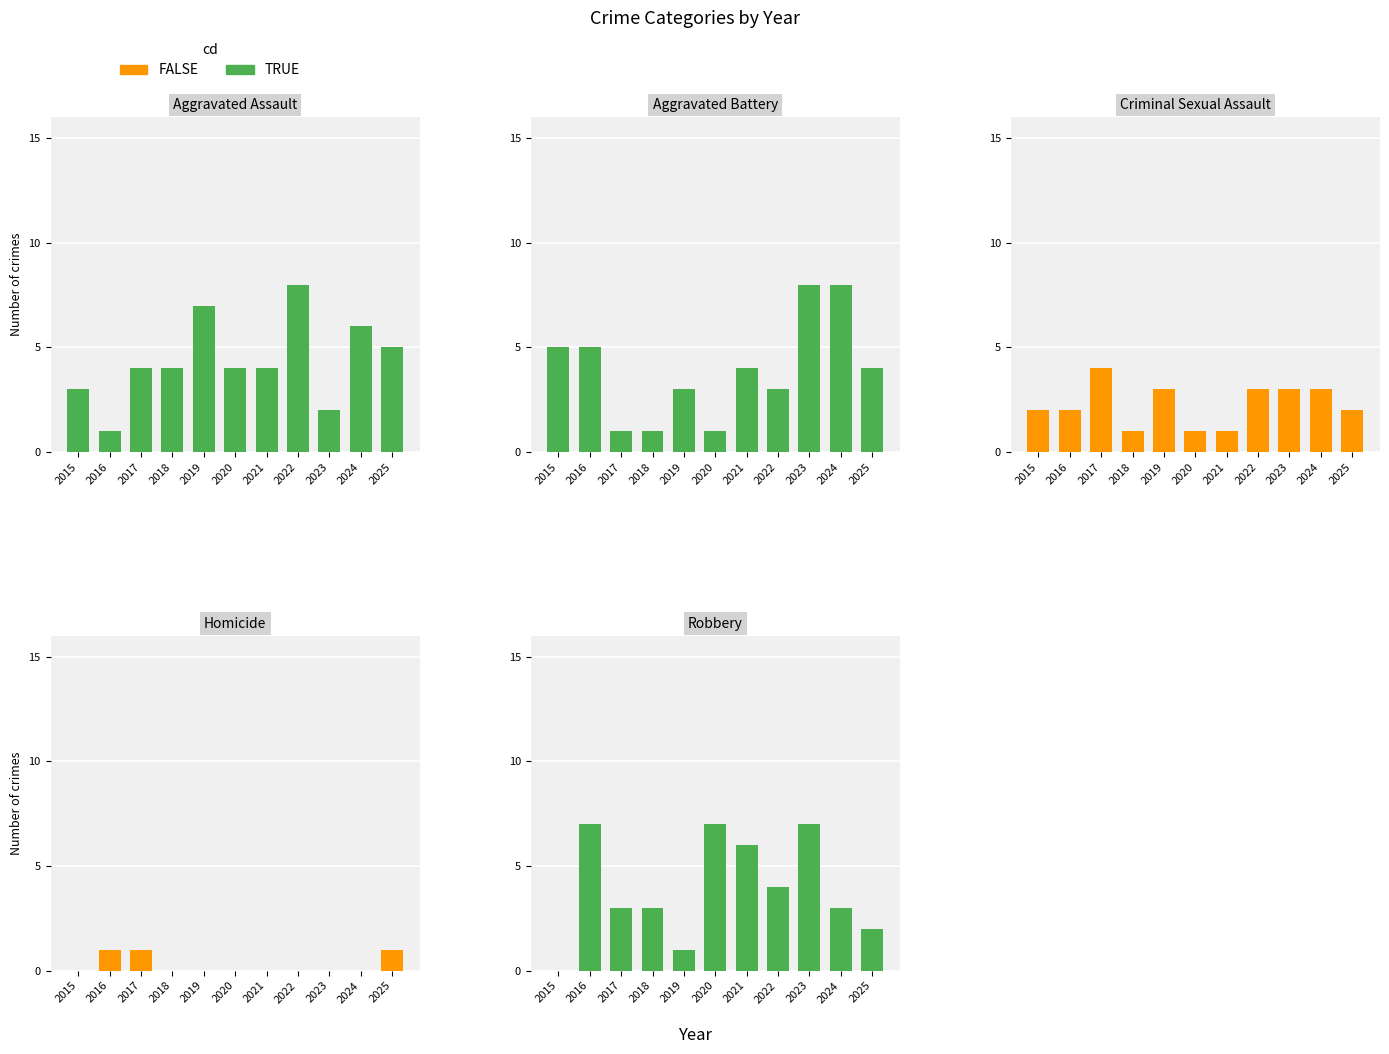

What is the approximate value of Aggravated Assault at 2022?

8